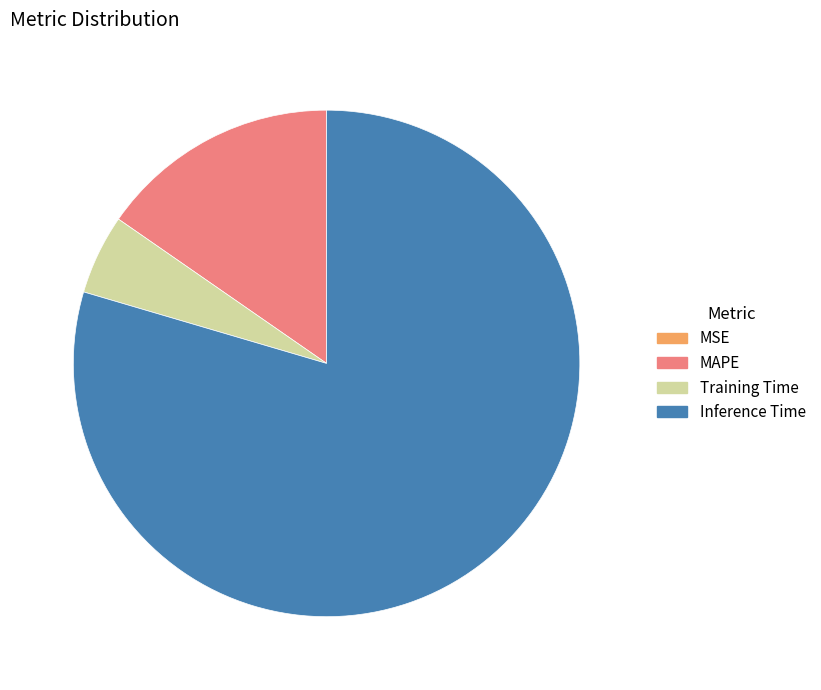

Does any single category account for the majority?

Yes